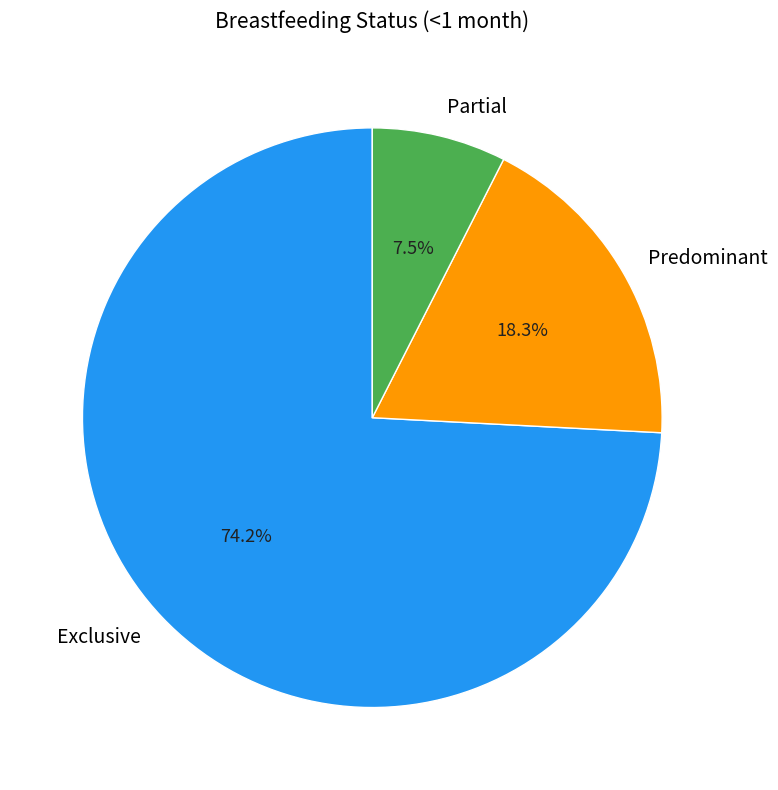

How many segments does this pie chart have?

3